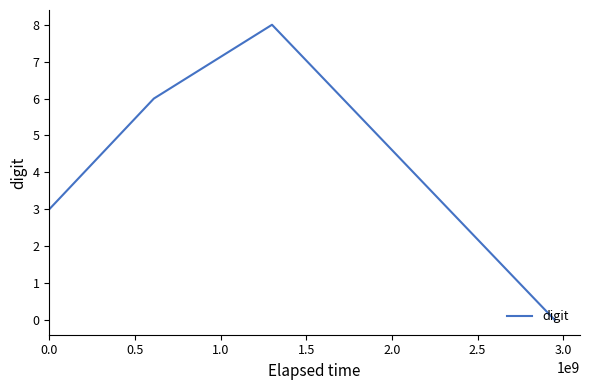

True or false: there are more than 0 points higher than both neighbors.

True